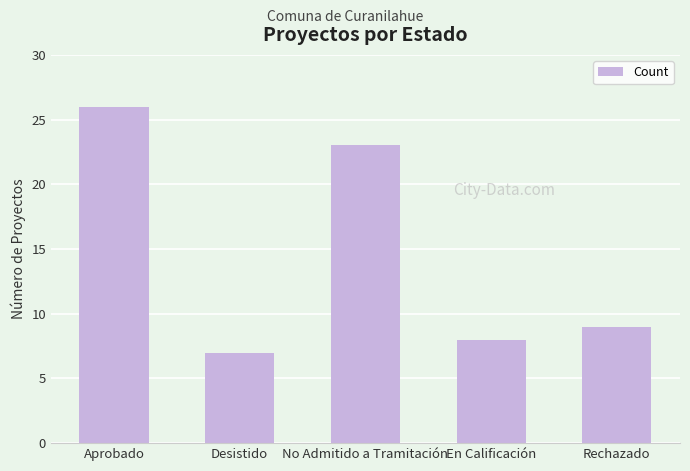

What is the average value?

15